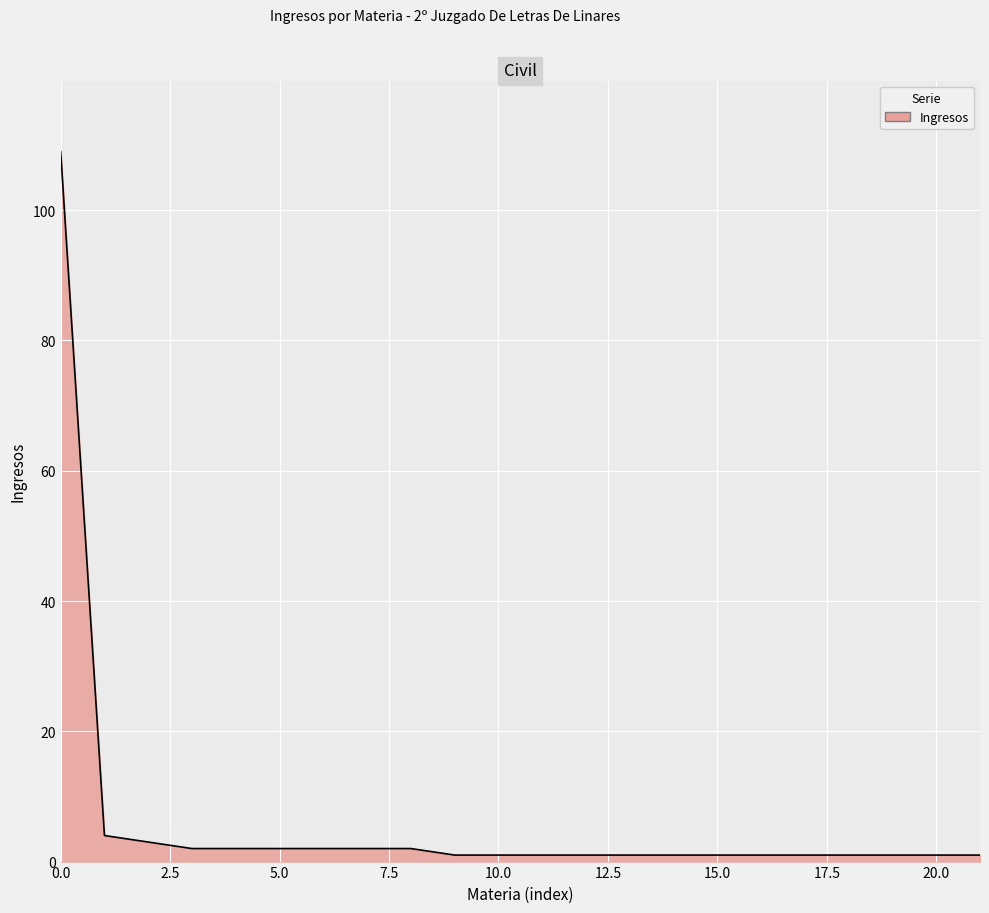

What is the greatest value displayed?

109